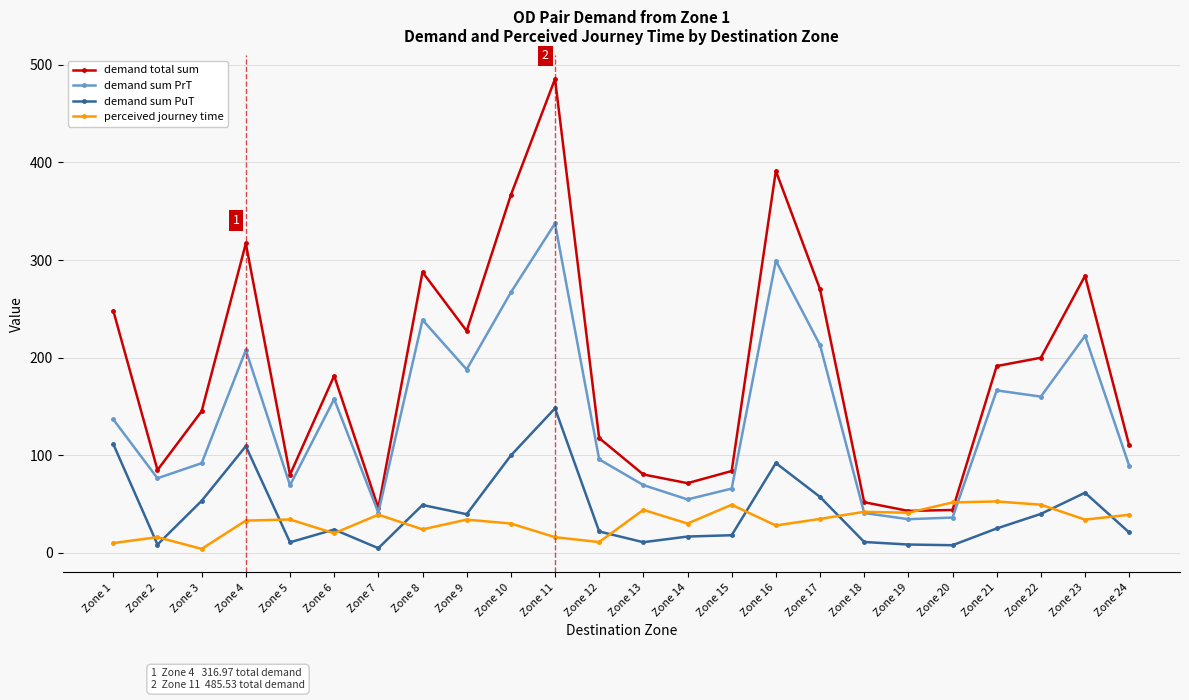

Rank the series at Zone 3 from highest to lowest value.

demand total sum, demand sum PrT, demand sum PuT, perceived journey time